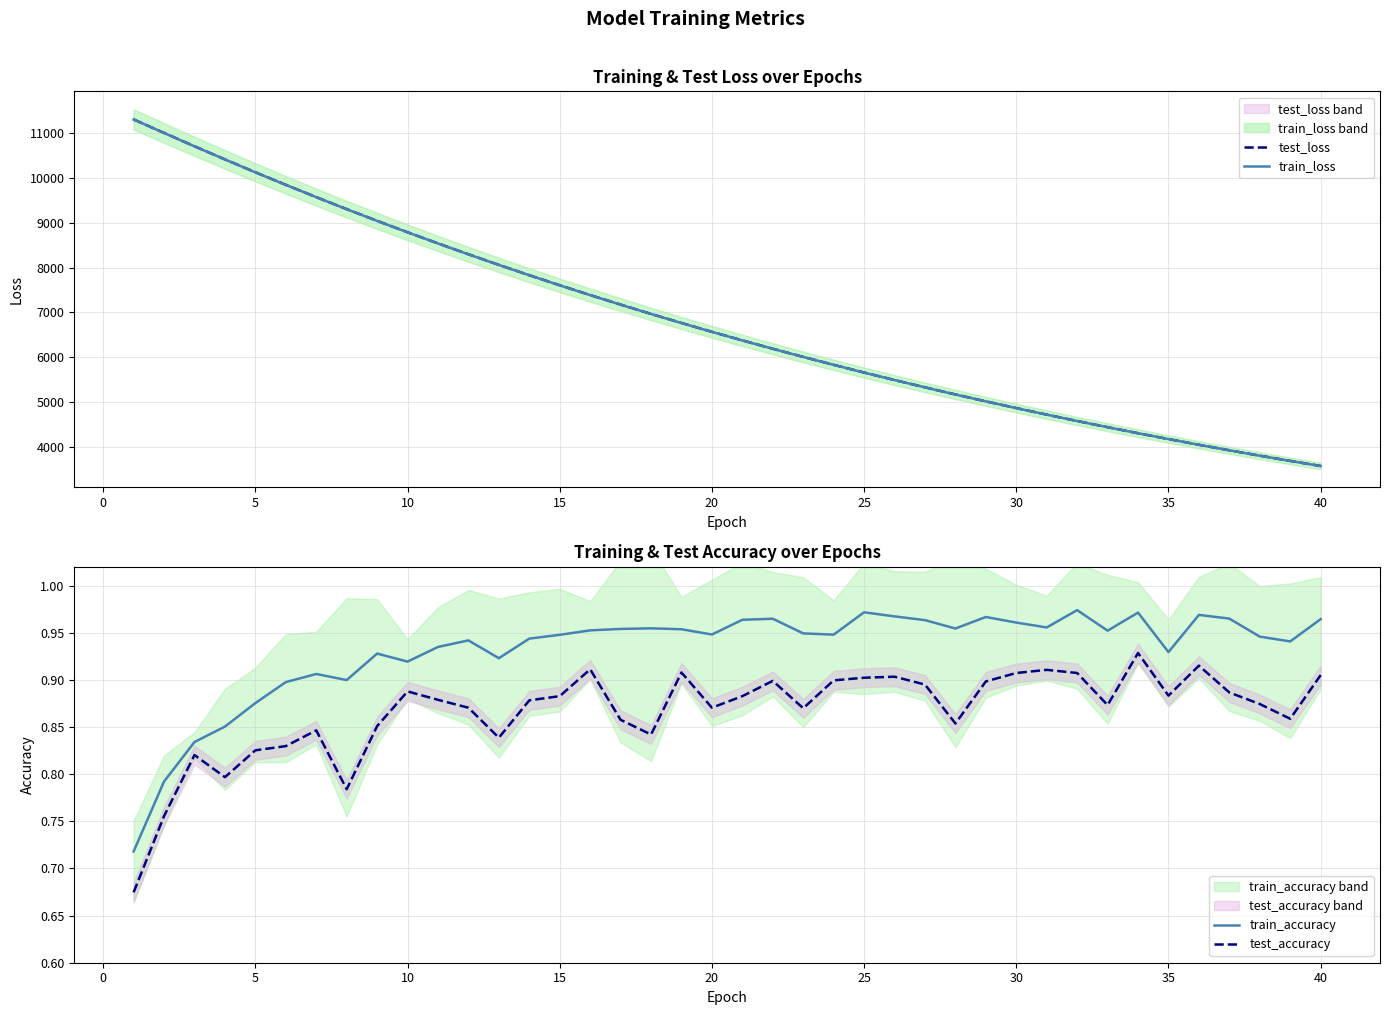

What is the maximum value shown in the chart?

11300.1